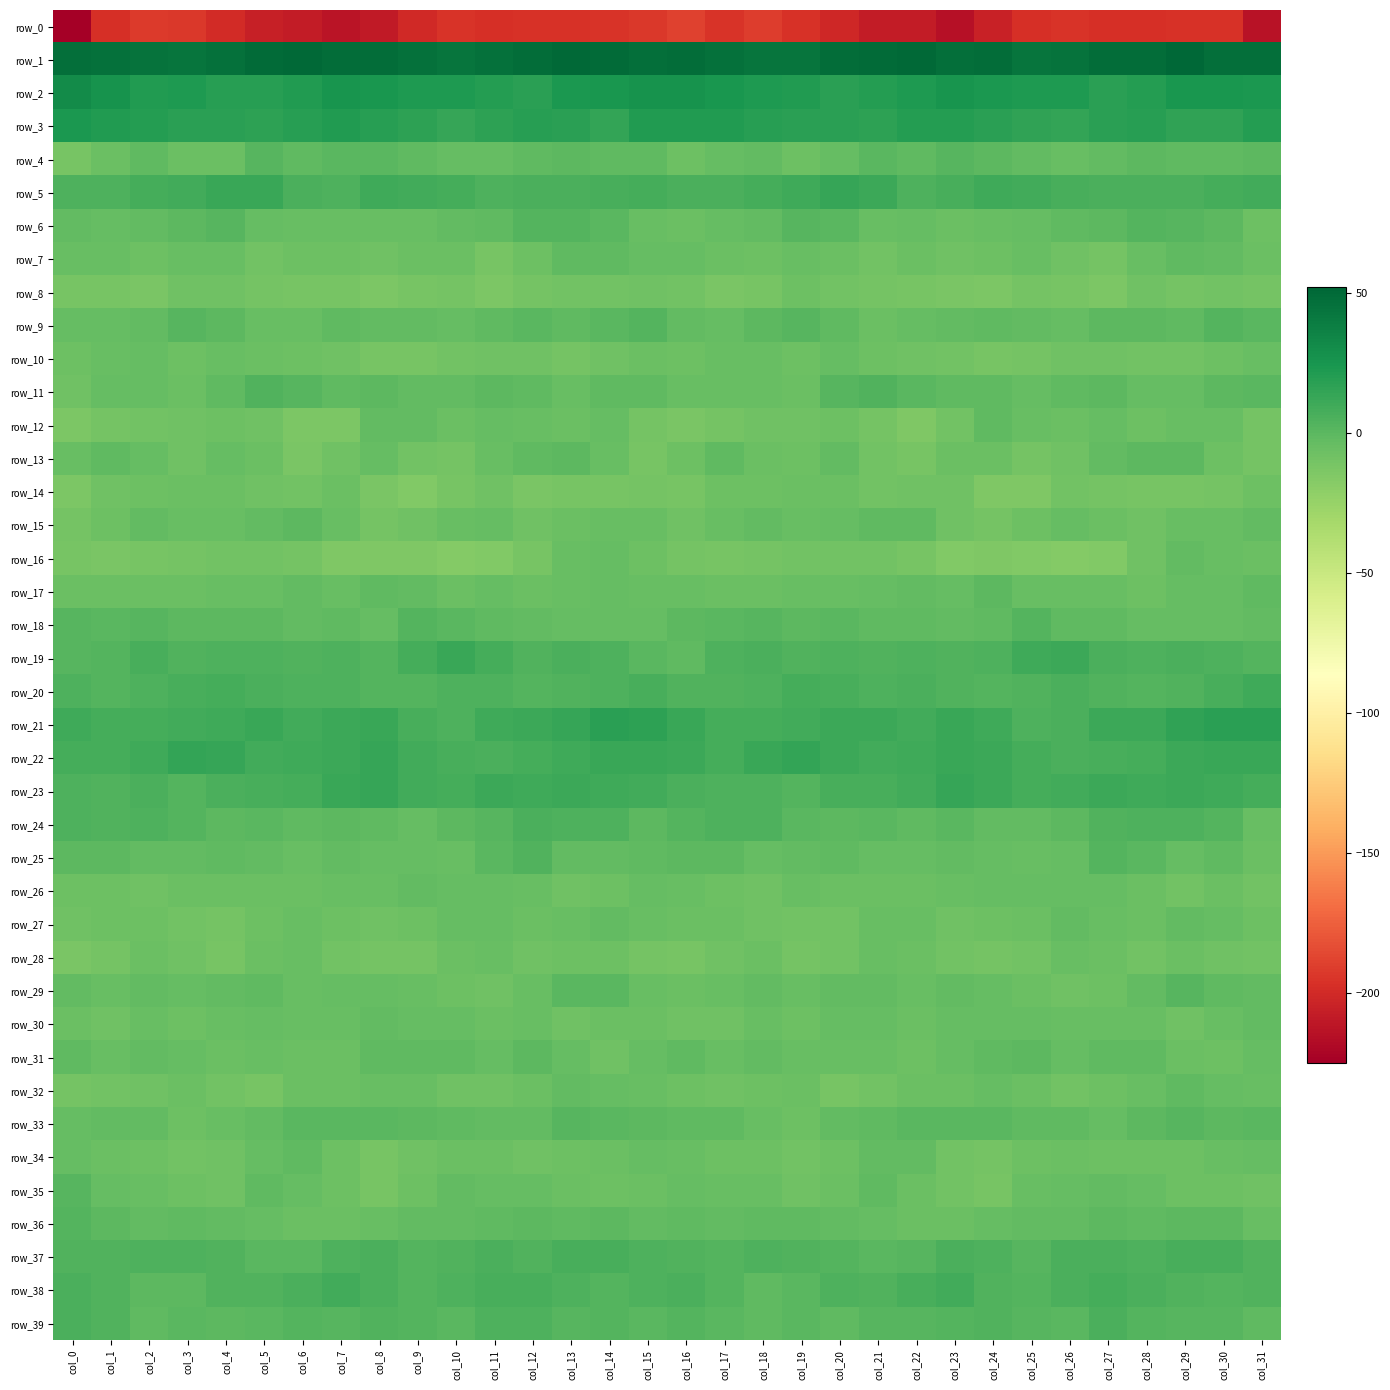

What is the minimum value shown in the chart?

-225.5